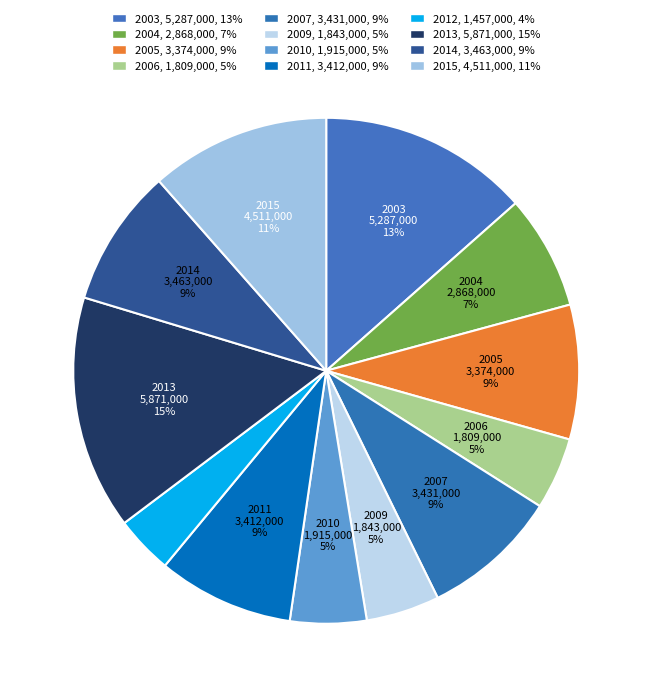

Rank the categories by value from highest to lowest.

2013, 2003, 2015, 2014, 2007, 2011, 2005, 2004, 2010, 2009, 2006, 2012